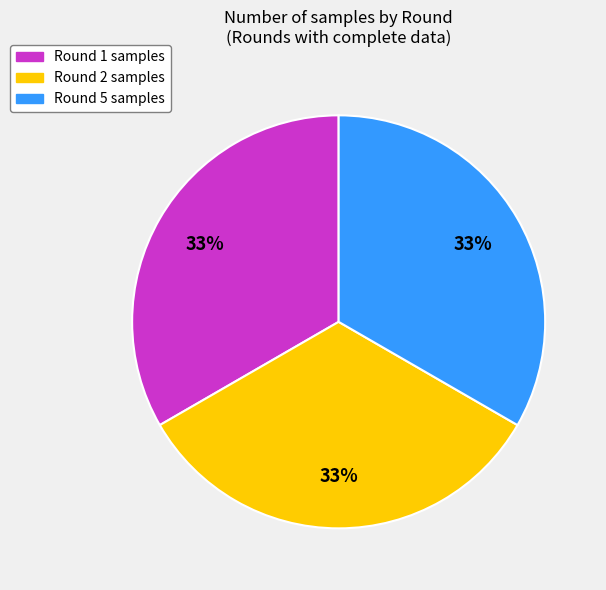

Does any single category account for the majority?

No